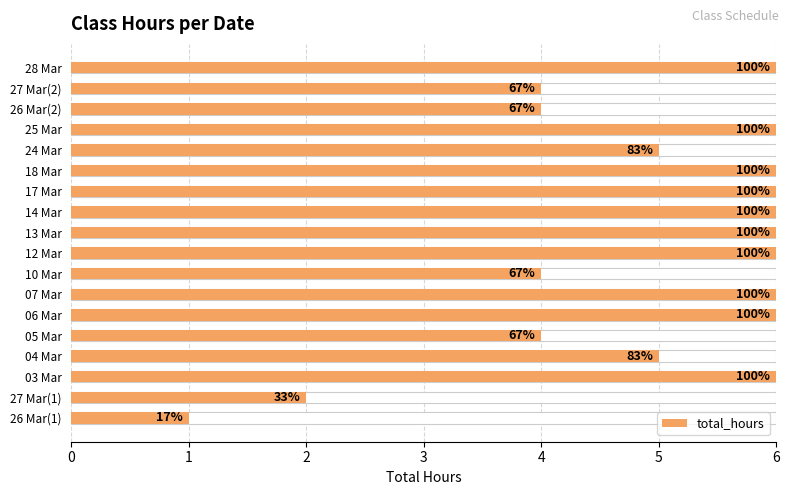

The value at 27 Mar(1) is 2. True or false?

True